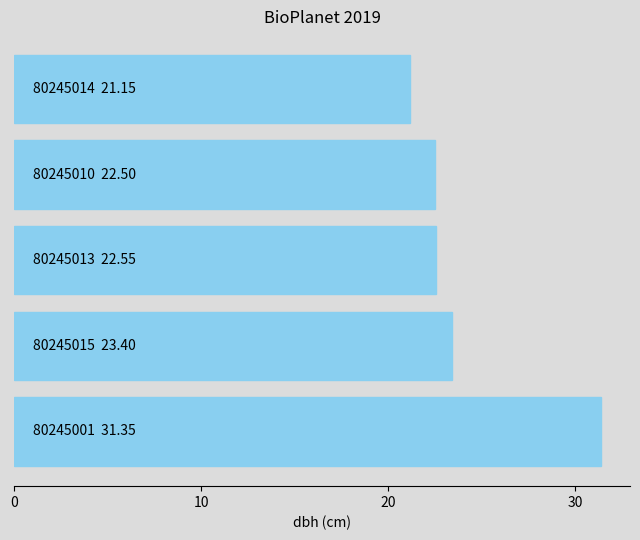

What is the maximum value shown in the chart?

31.4